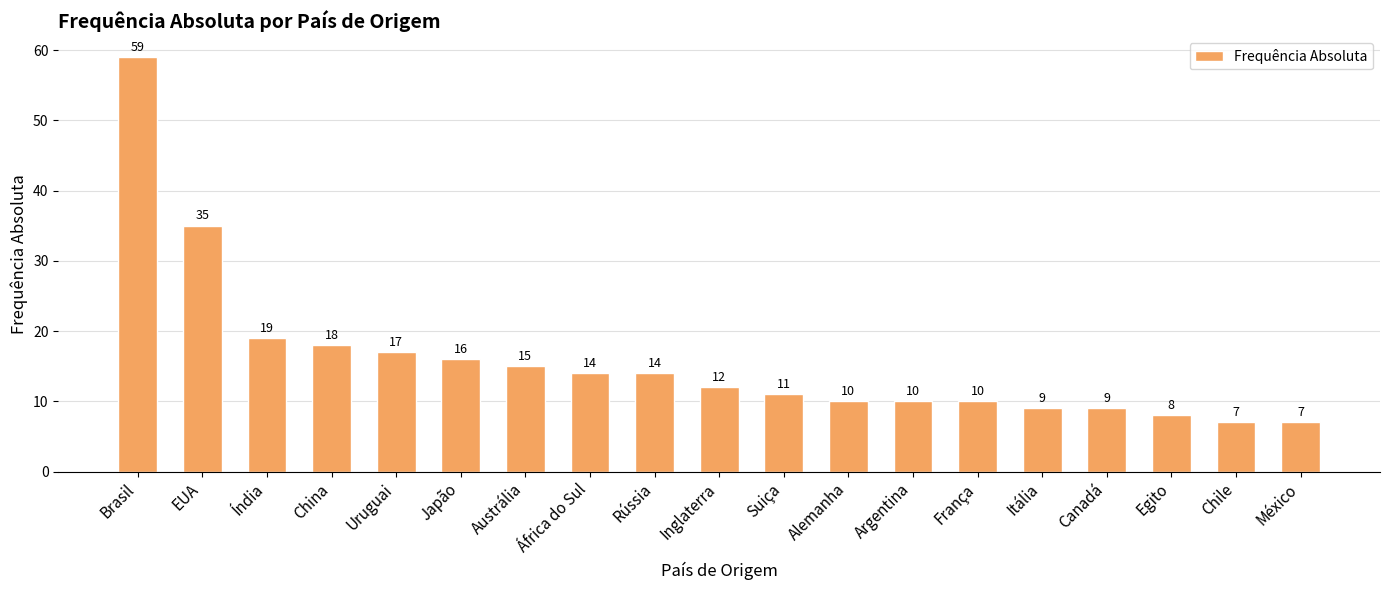

Reading right to left, list all the values displayed in this chart.

7	7	8	9	9	10	10	10	11	12	14	14	15	16	17	18	19	35	59